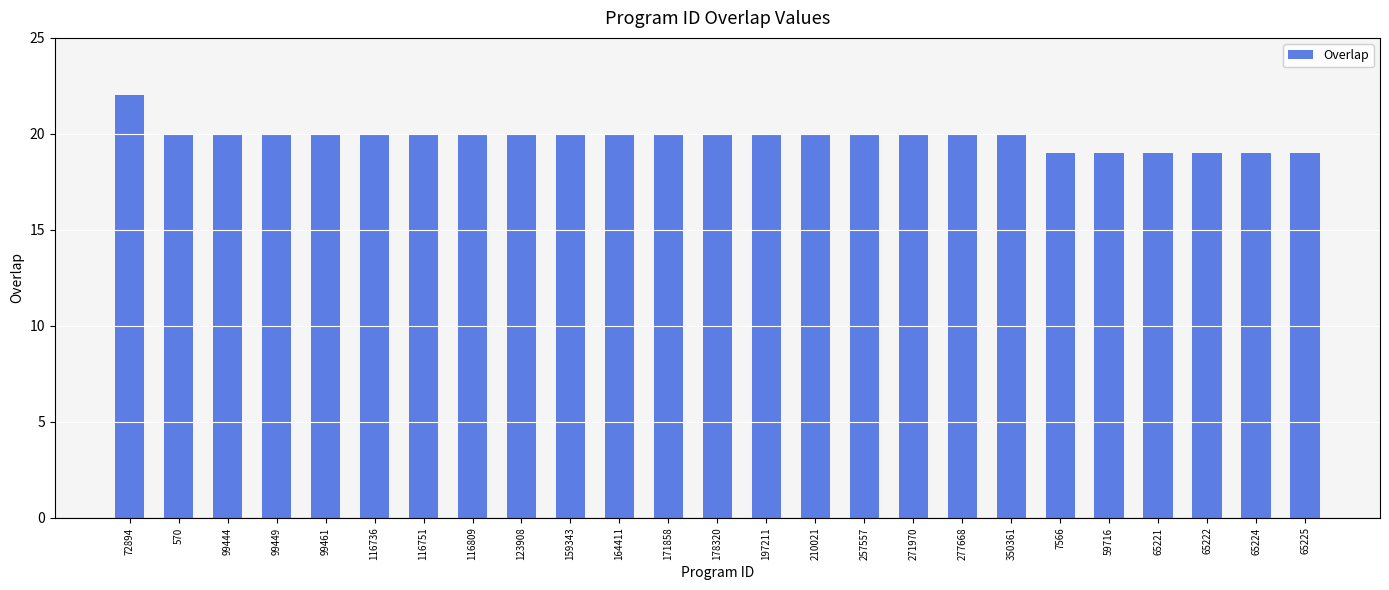

What is the sum of all values?

496